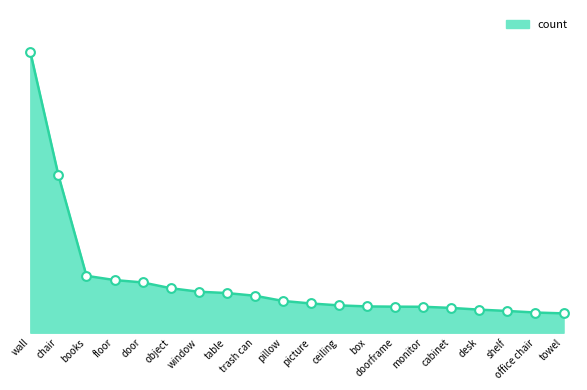

Is this an area chart (filled region under the line)?

Yes